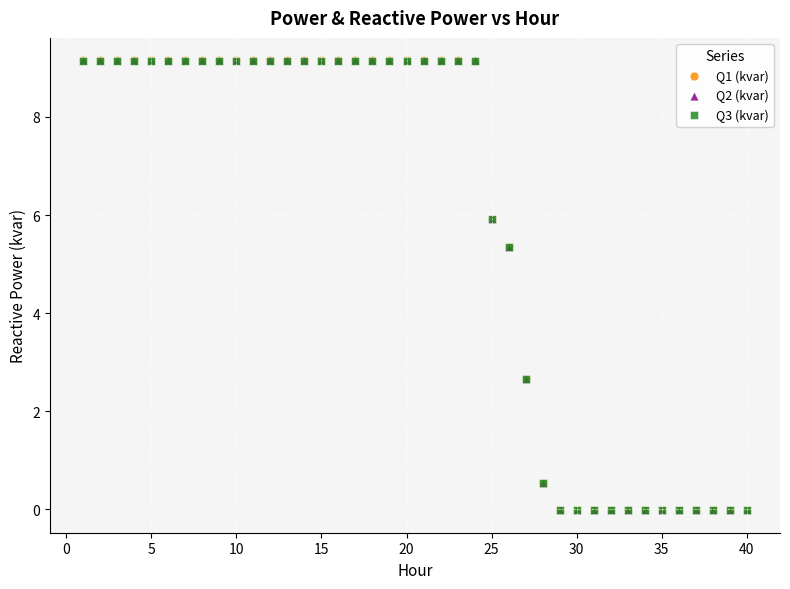

What are all the series names shown in the legend?

Q1 (kvar), Q2 (kvar), Q3 (kvar)